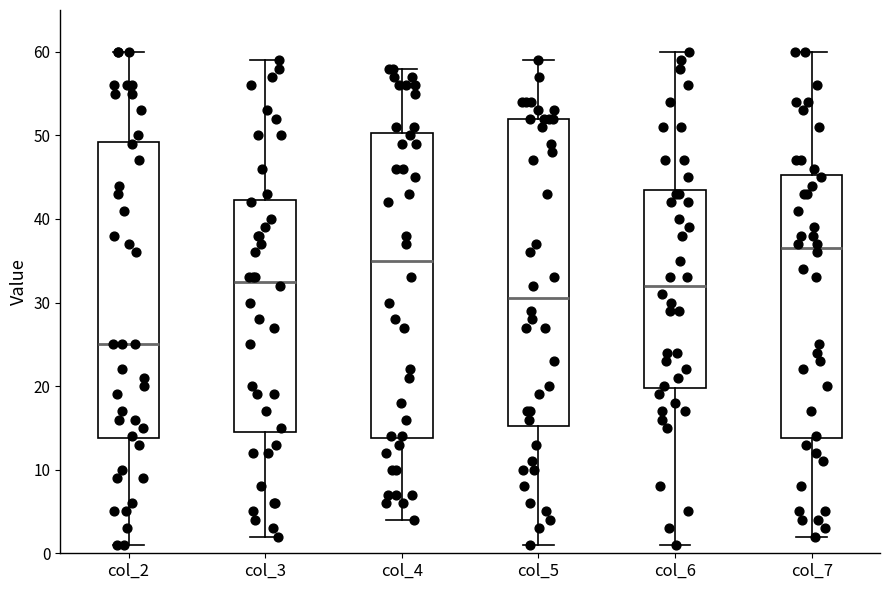

Reading left to right, read every box against the y-axis: the position of its median line, the range the box covers, and the ends of its whiskers. The values are not printed on the chart, so give them approximately, as read against the axis.

col_2: median 25, box 14 to 49, whiskers 1 to 60
col_3: median 33, box 15 to 42, whiskers 2 to 59
col_4: median 35, box 14 to 50, whiskers 4 to 58
col_5: median 31, box 15 to 52, whiskers 1 to 59
col_6: median 32, box 20 to 44, whiskers 1 to 60
col_7: median 37, box 14 to 45, whiskers 2 to 60